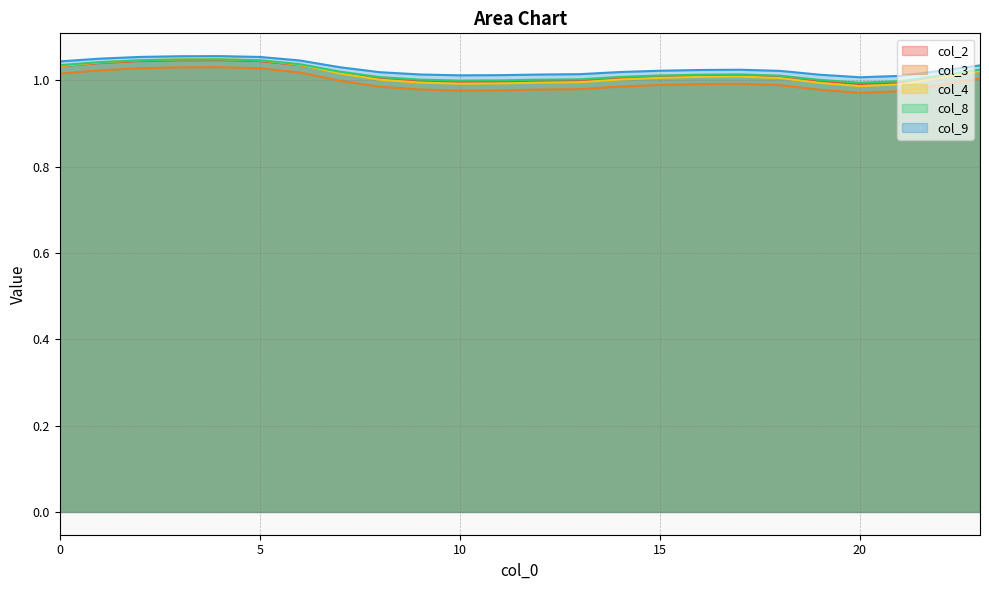

Which series has the largest total across all categories?

col_9